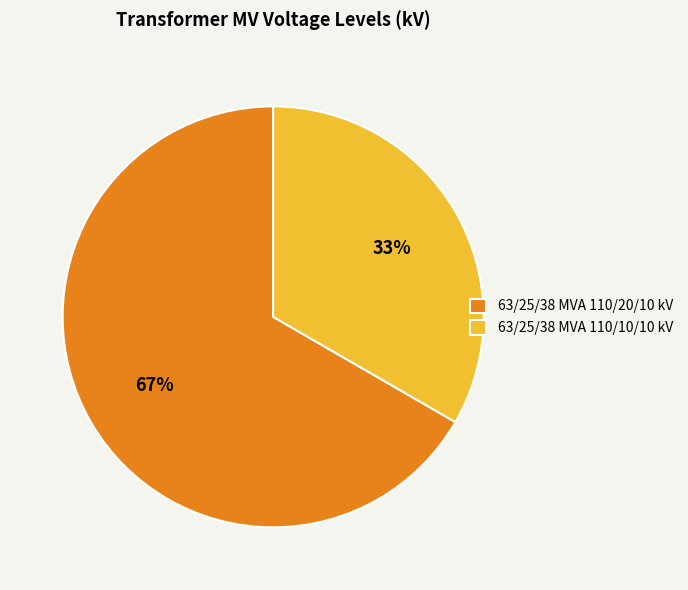

Which slice is the smallest?

63/25/38 MVA 110/10/10 kV